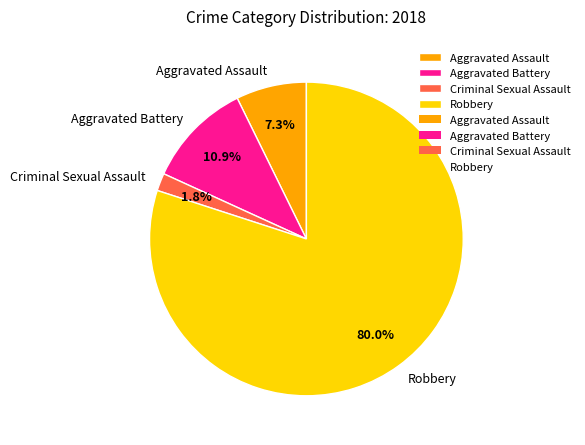

Count the number of slices in the pie.

4